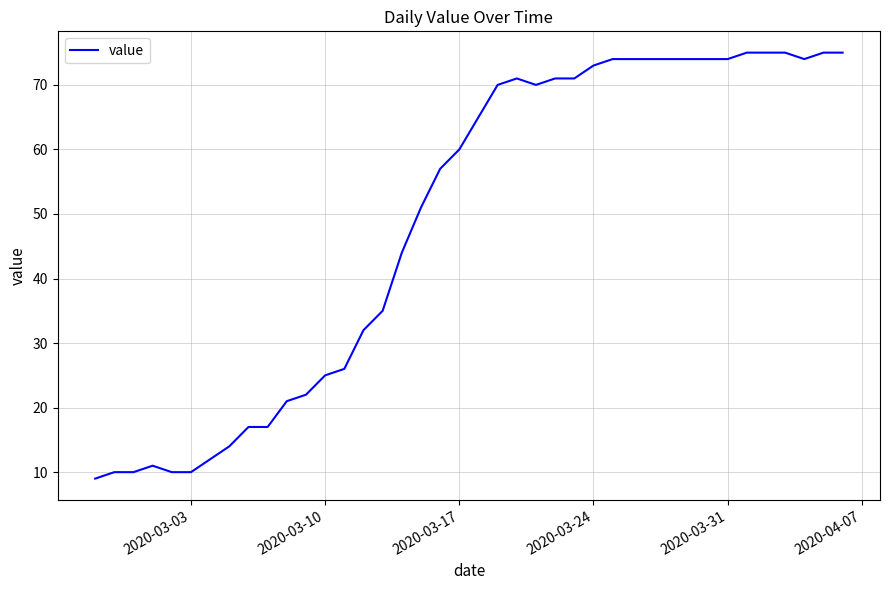

What is the greatest value displayed?

75